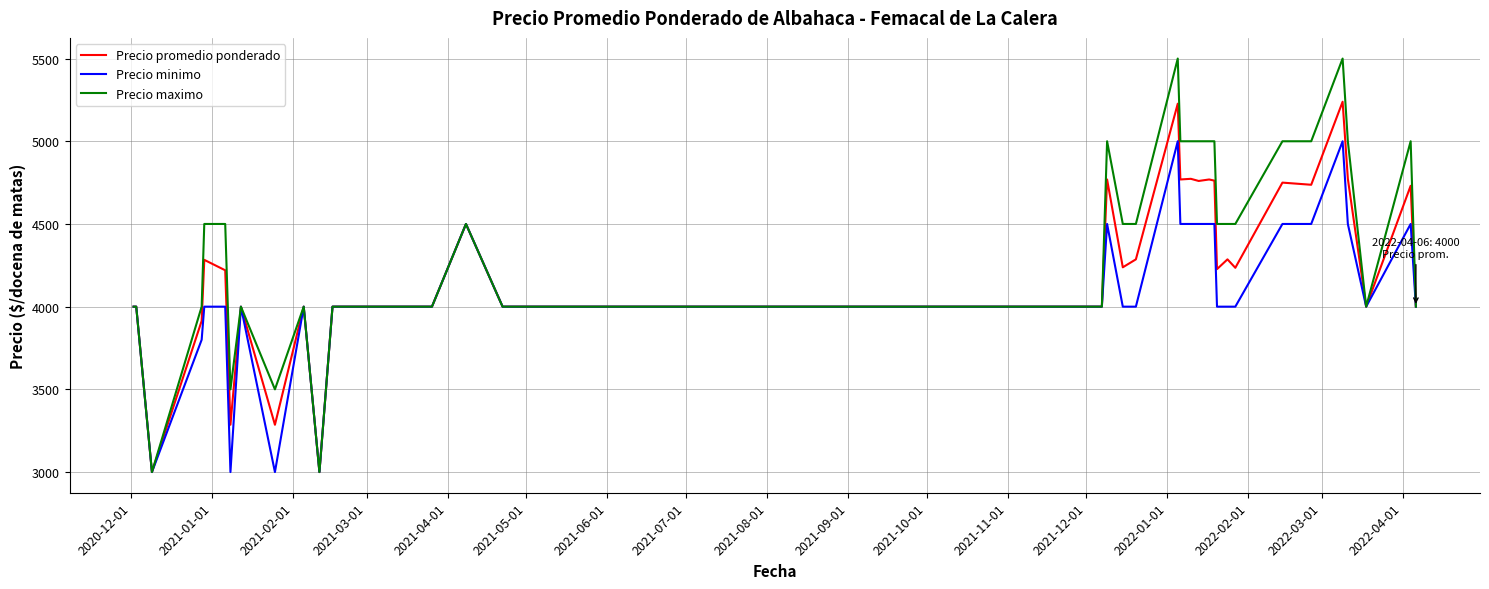

What is the greatest value displayed?

5500